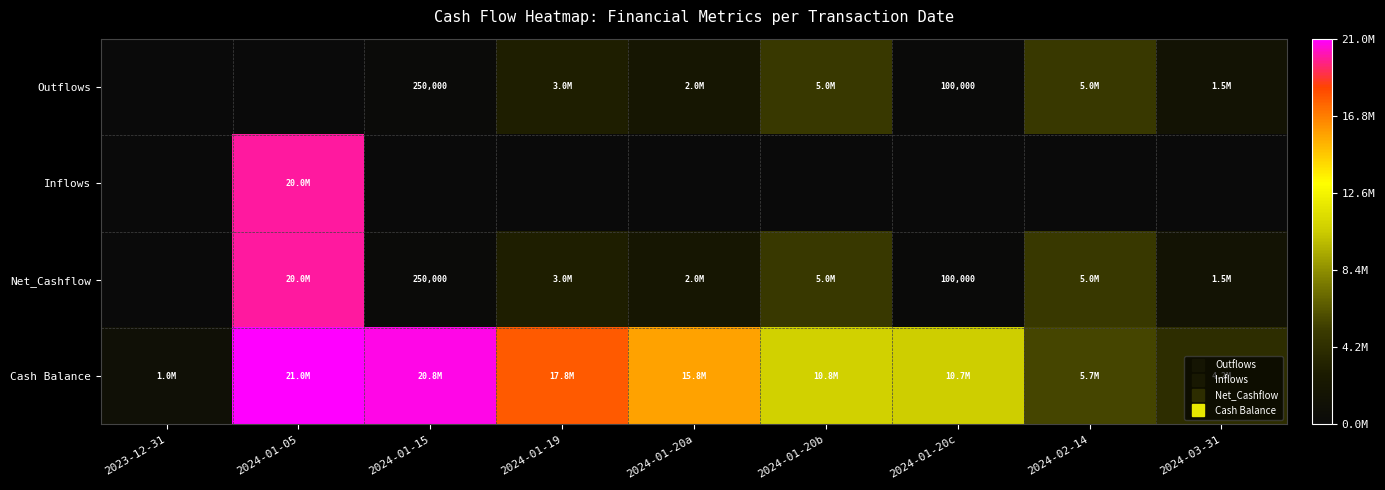

What is the difference between the highest and lowest values at 2024-01-20c?

10650000